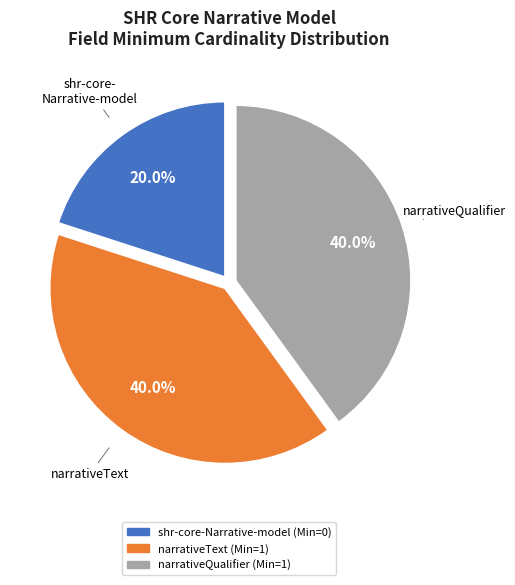

Is there a majority slice in this chart?

No